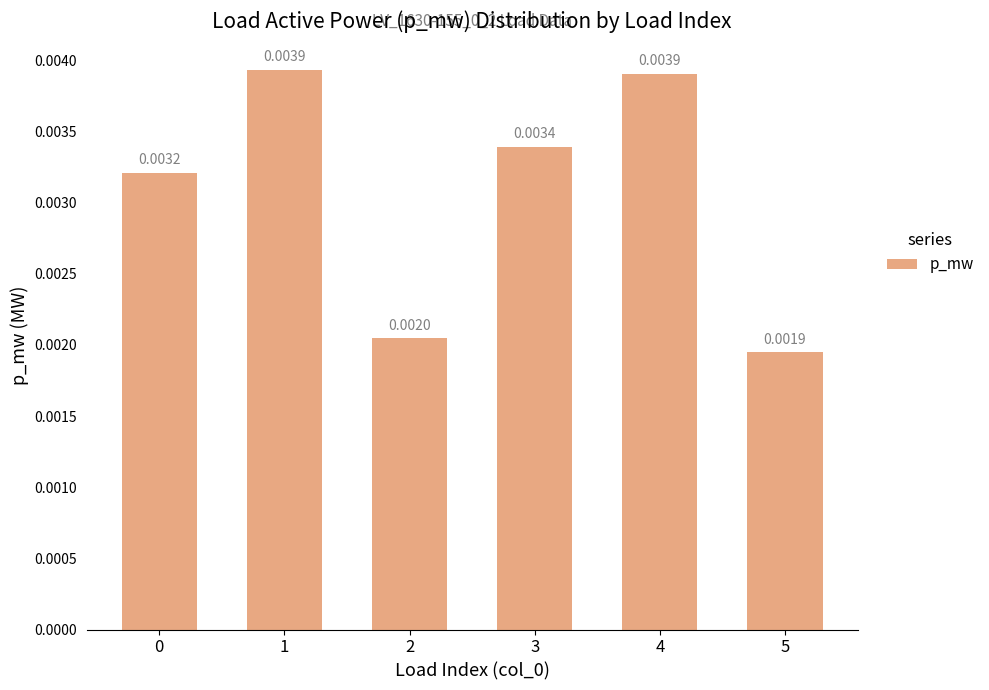

Between 4 and 5, which is larger?

4